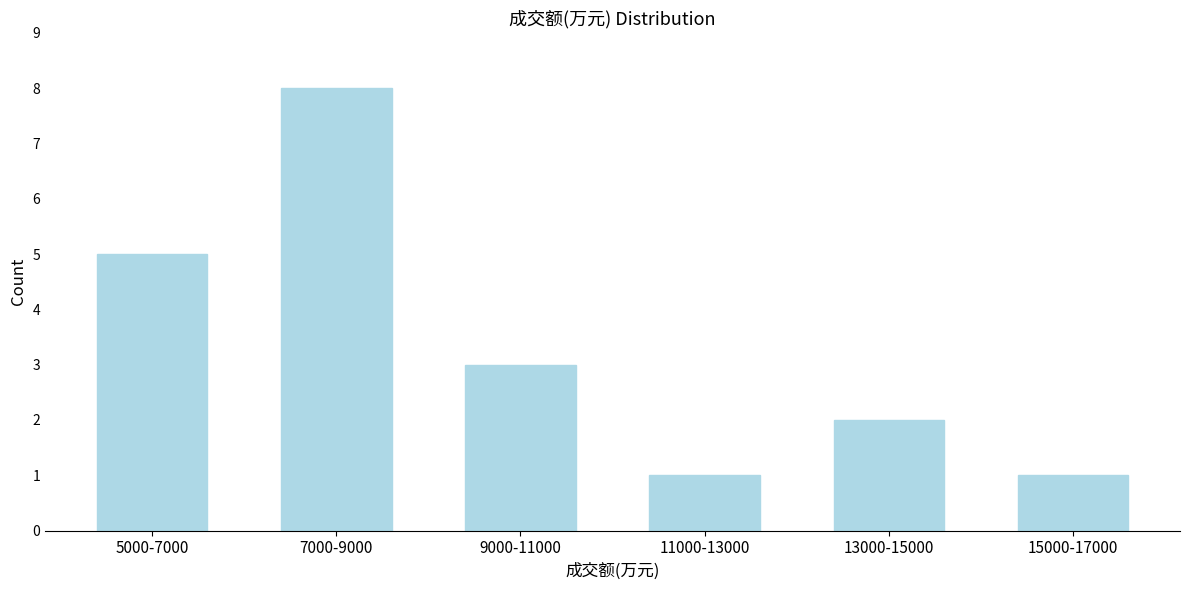

Reading left to right, extract all data points from this chart.

5000-7000=5	7000-9000=8	9000-11000=3	11000-13000=1	13000-15000=2	15000-17000=1